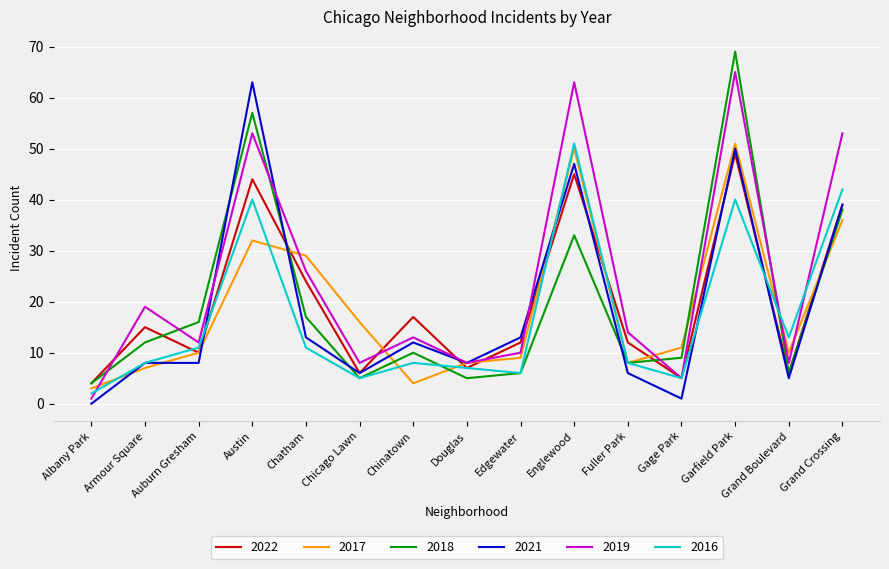

At Austin, list the series in order from smallest to largest.

2017, 2016, 2022, 2019, 2018, 2021